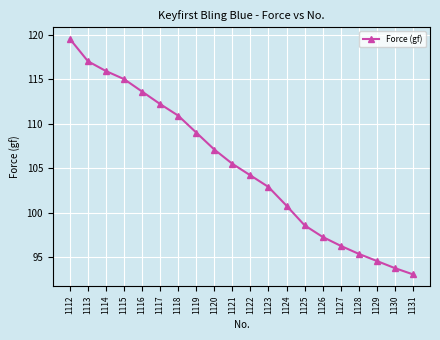

What is the value of the 2nd point from the left?

117.0